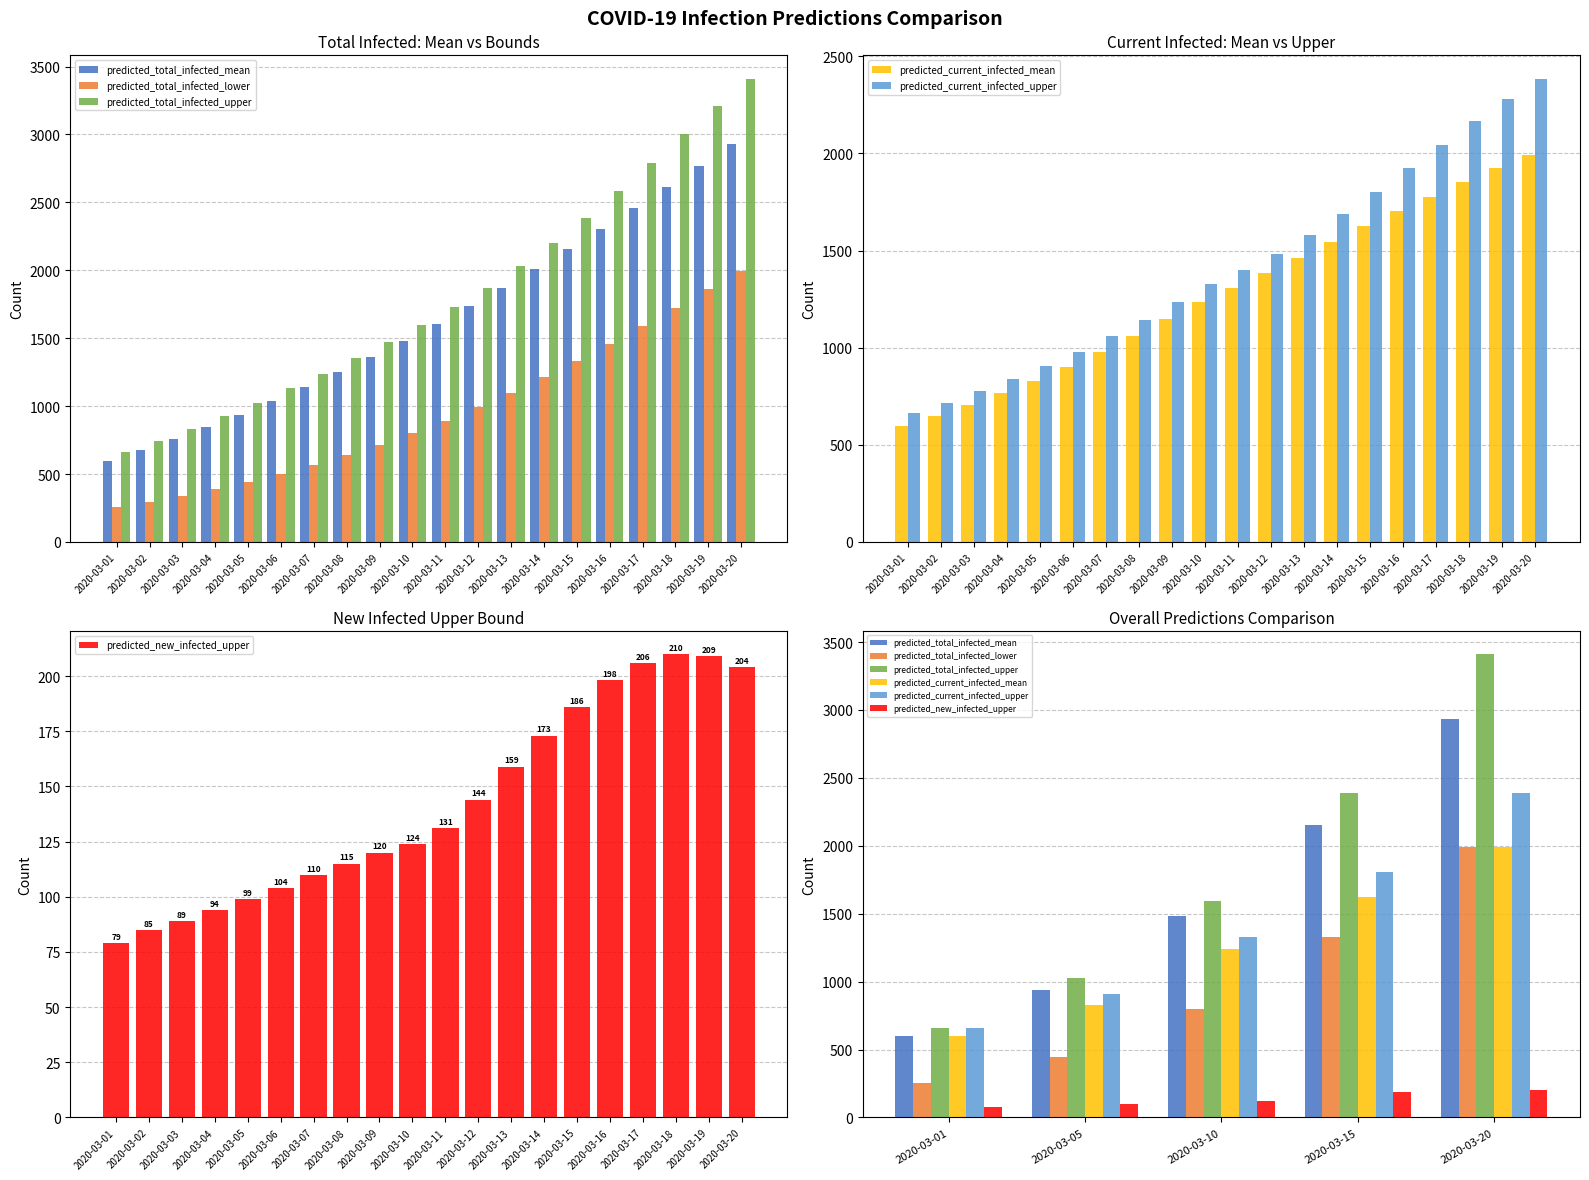

At how many categories does at least one series exceed 3076?

1